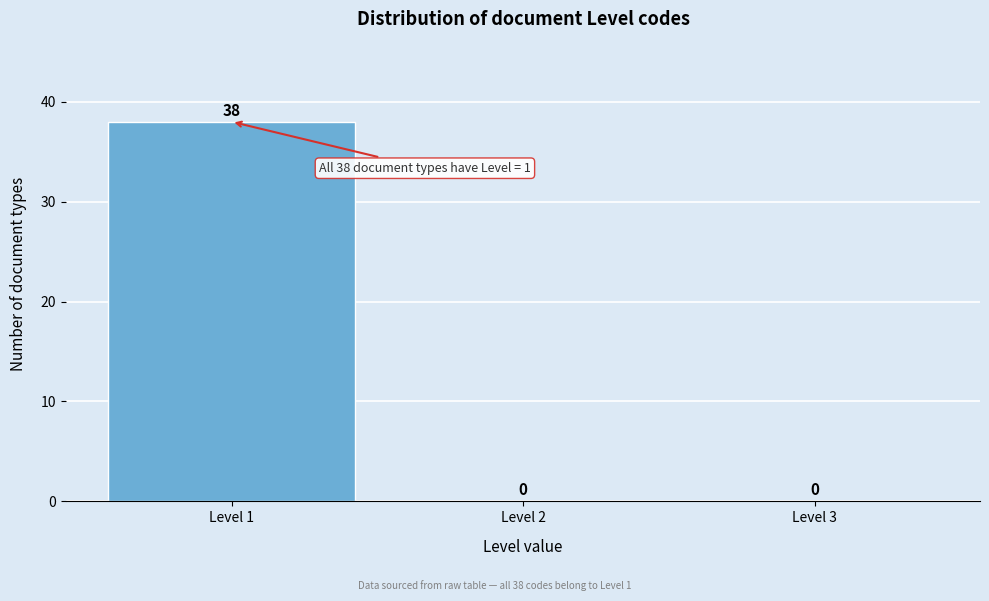

Reading right to left, what are all the values shown in this chart?

Level 3=0	Level 2=0	Level 1=38